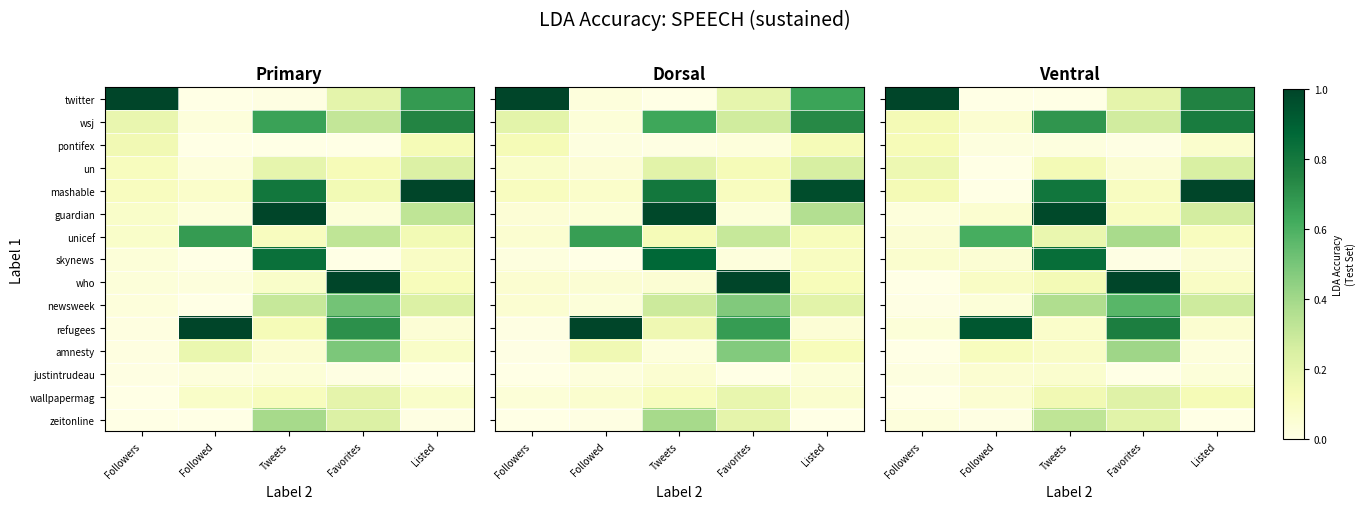

The value of refugees at Favorites is 1.3. True or false?

False